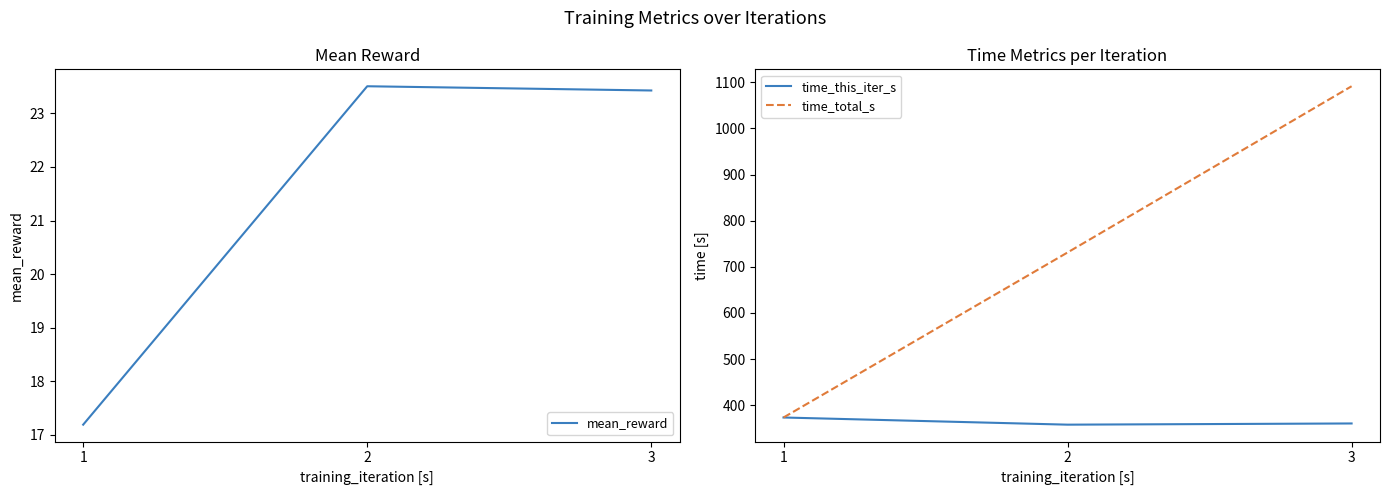

What is the value of the time_total_s point at the 3rd from the left?

1091.5